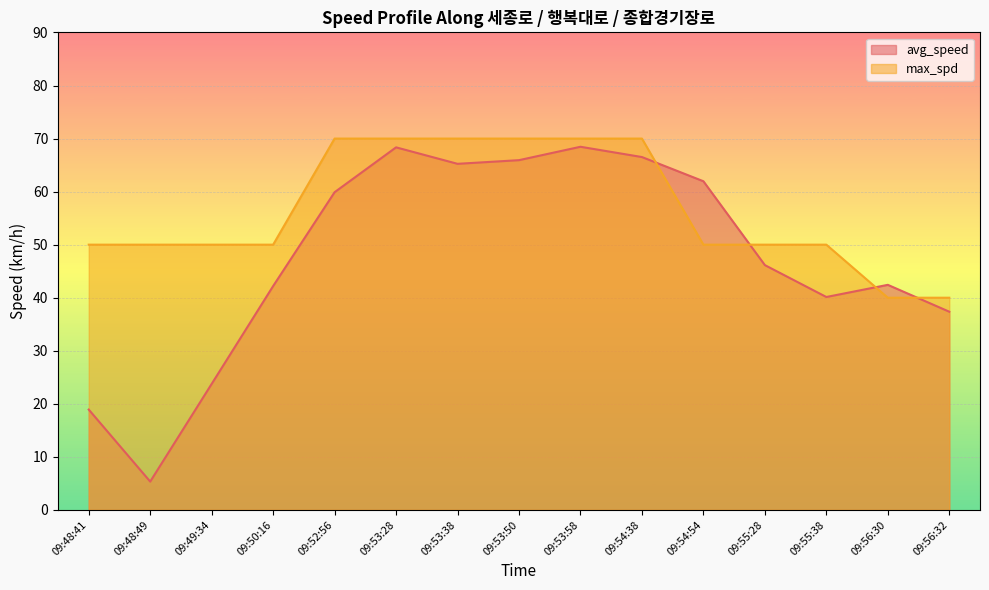

Which has a higher value, 09:56:32 or 09:48:41?

09:56:32